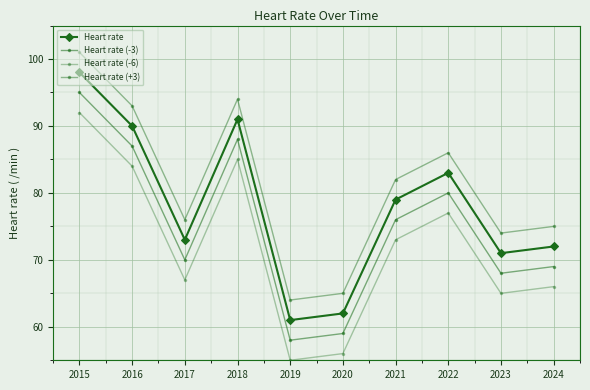

What is the difference between the Heart rate values at 2019 and 2021?

18